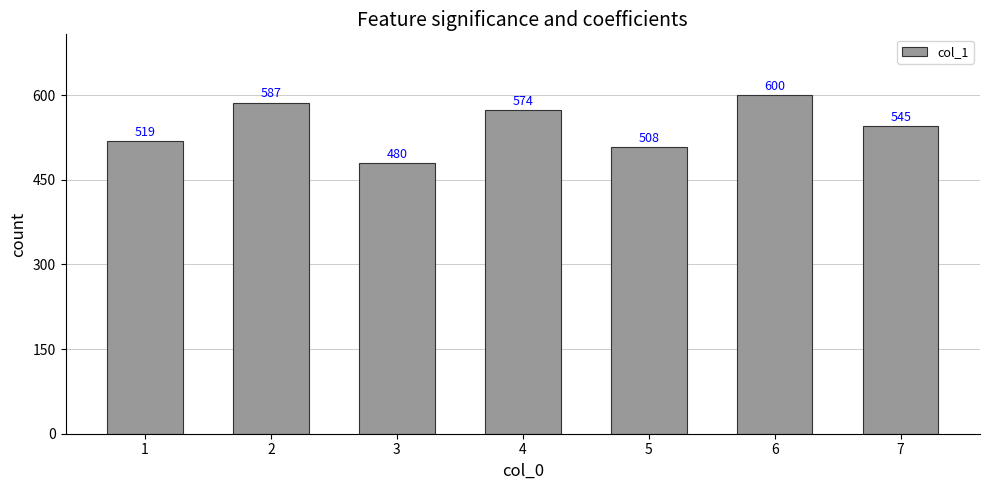

Where is the data nearest to the value 540?

7